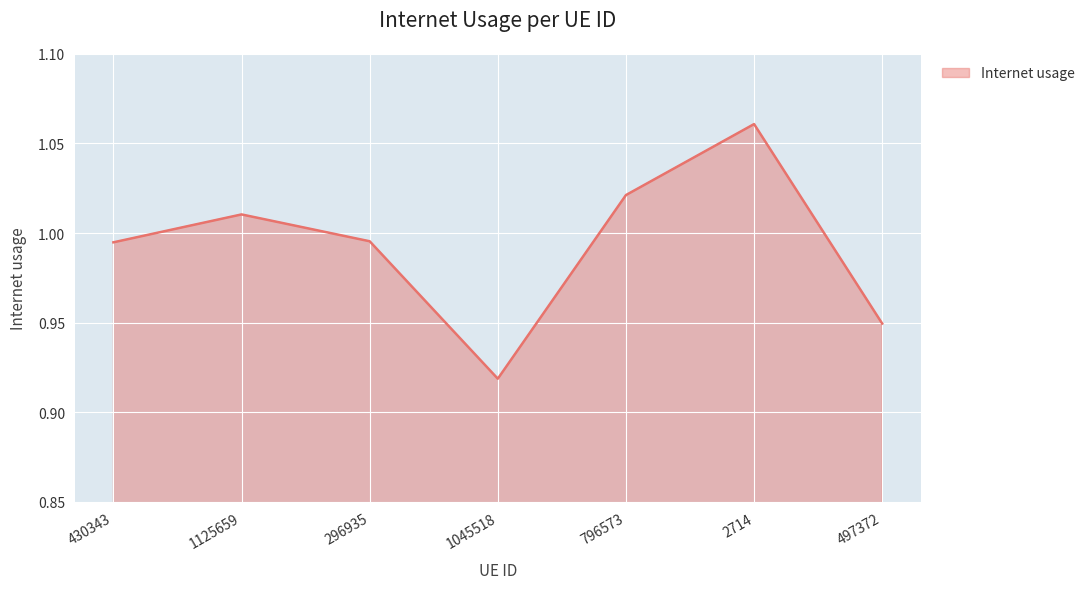

The chart shows a value of 1.8 at 2714. True or false?

False